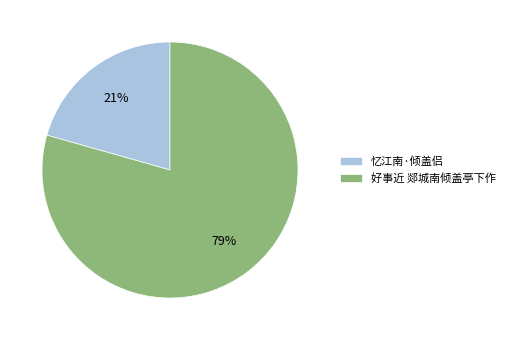

What percentage is the 忆江南·倾盖侣 slice, to the nearest percent?

21%